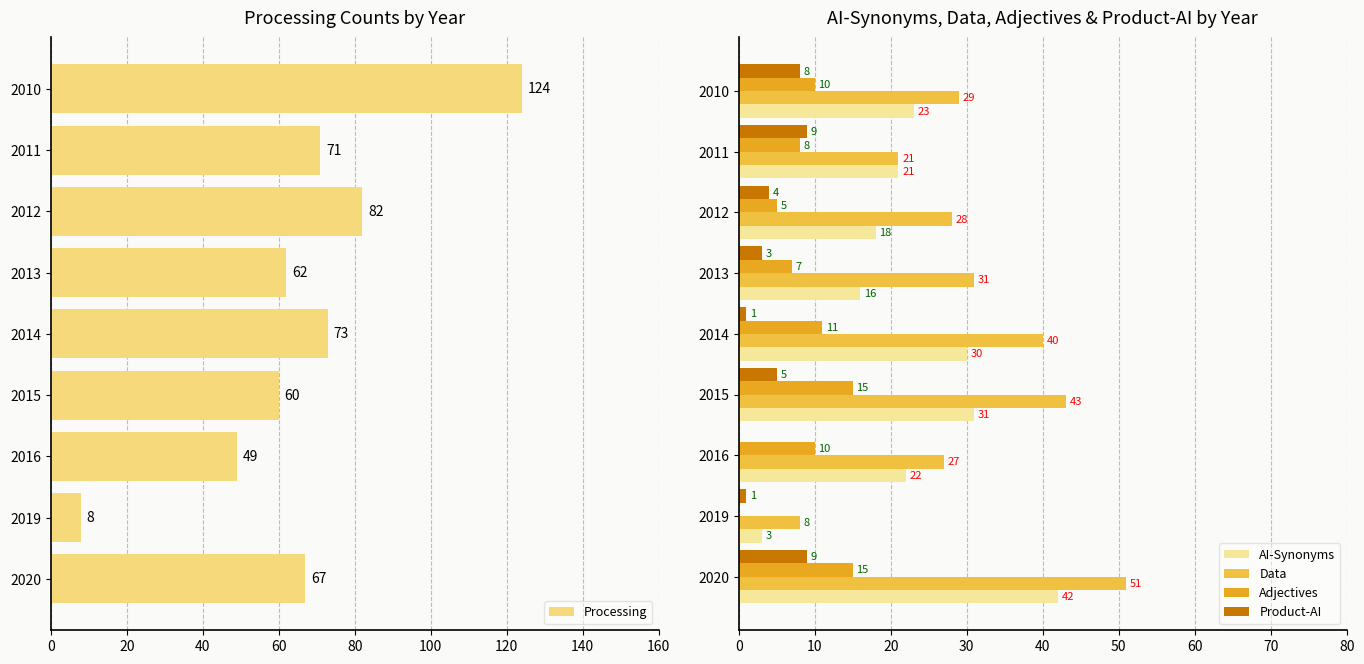

Where is Product-AI nearest to the value 4?

2012